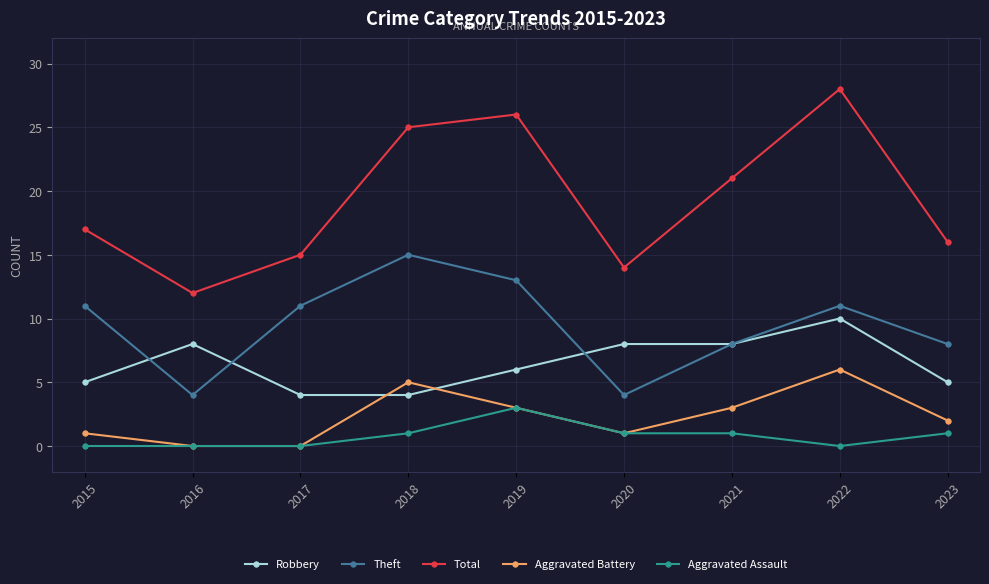

True or false: Theft and Robbery intersect in this chart.

True